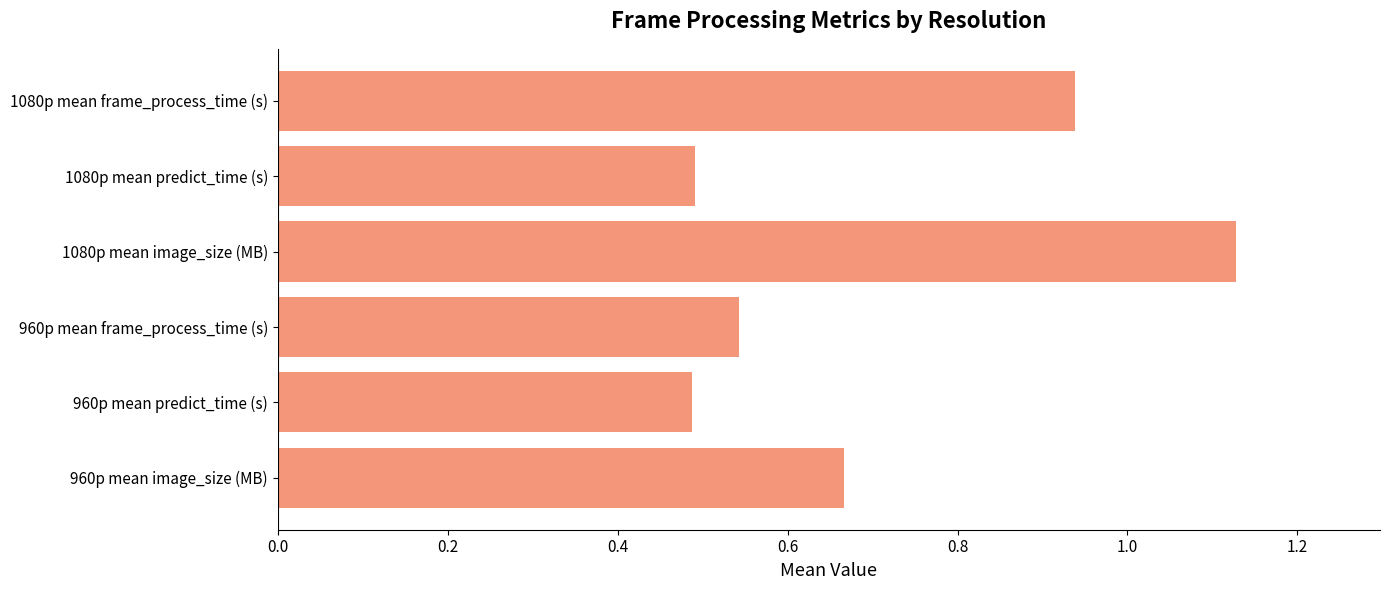

What is the difference between the maximum and minimum values?

0.6